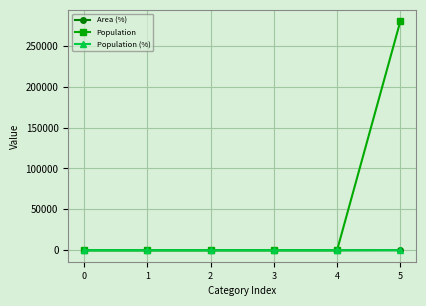

Which series has the largest range (max minus min)?

Population